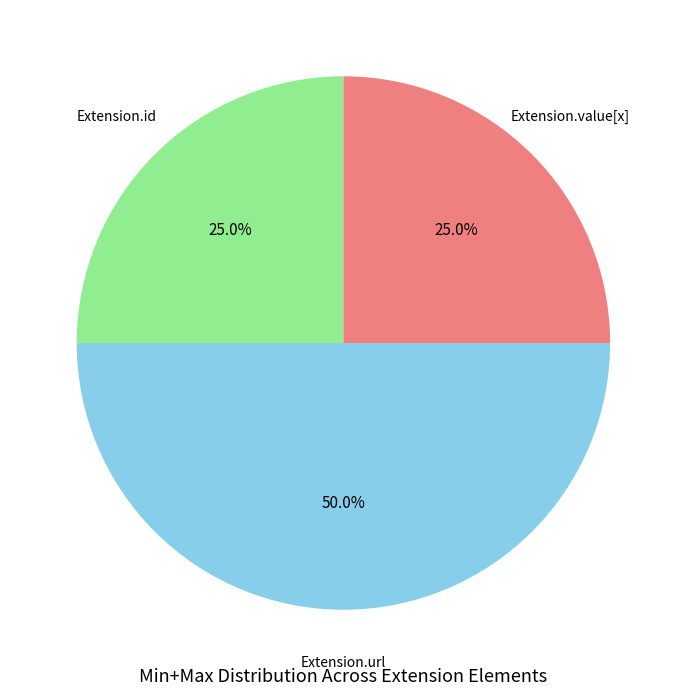

How many segments does this pie chart have?

3